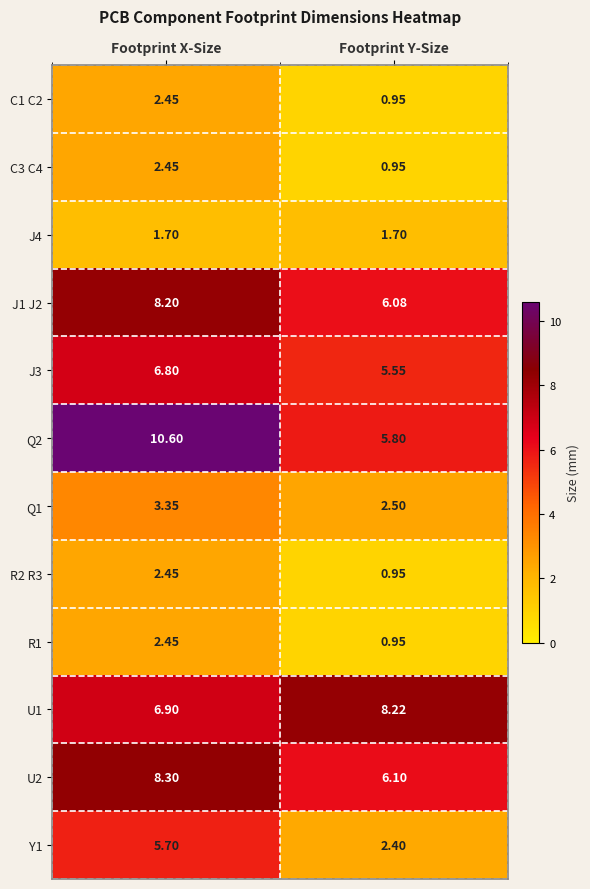

Where is R1 nearest to the value 1?

Footprint Y-Size